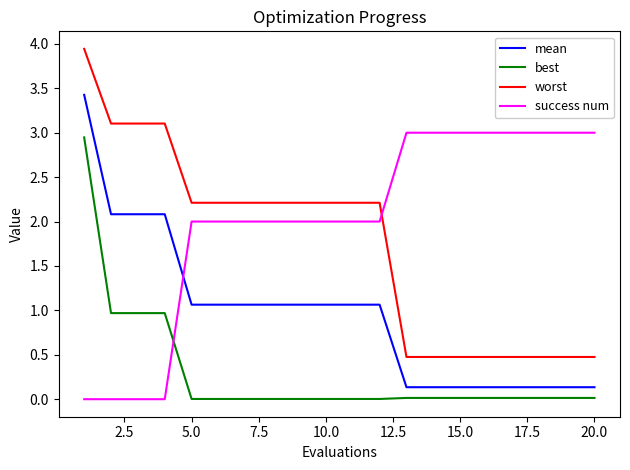

What is the difference between the maximum and minimum values in the worst series?

3.5